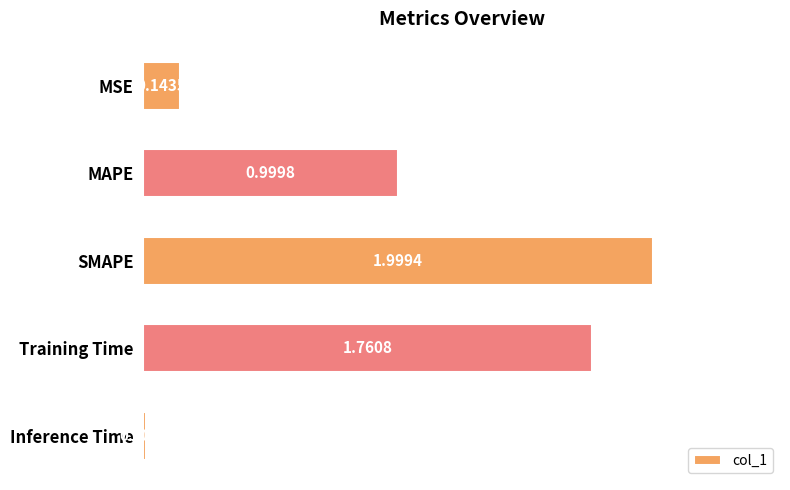

List the labels in order of value, smallest first.

Inference Time, MSE, MAPE, Training Time, SMAPE